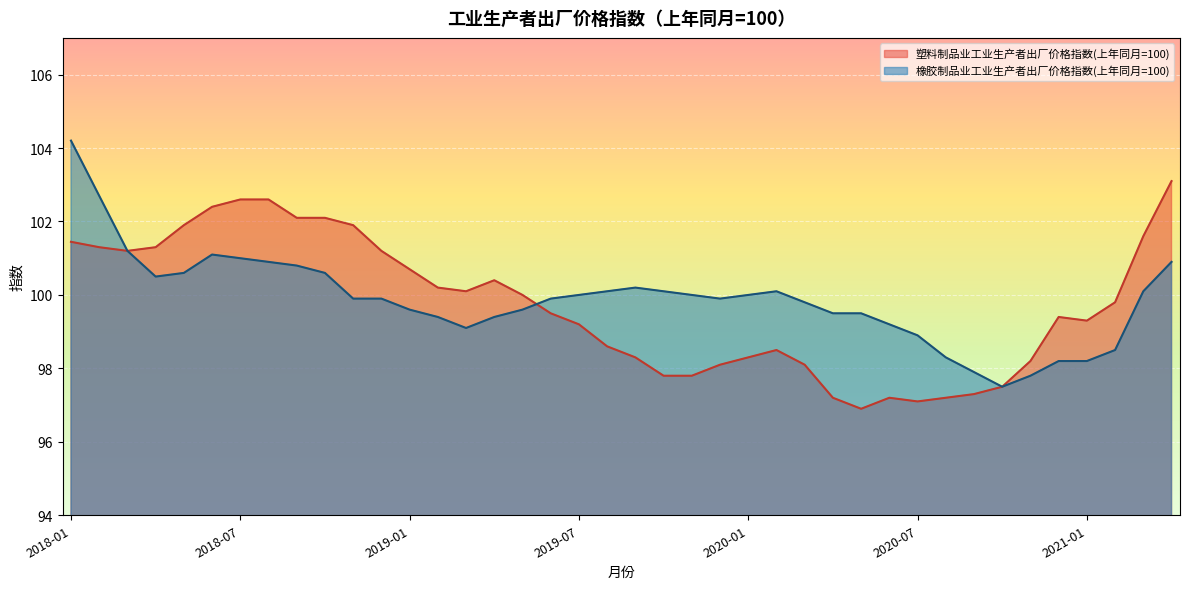

How many data points in 橡胶制品业工业生产者出厂价格指数(上年同月=100) are less than 99?

8